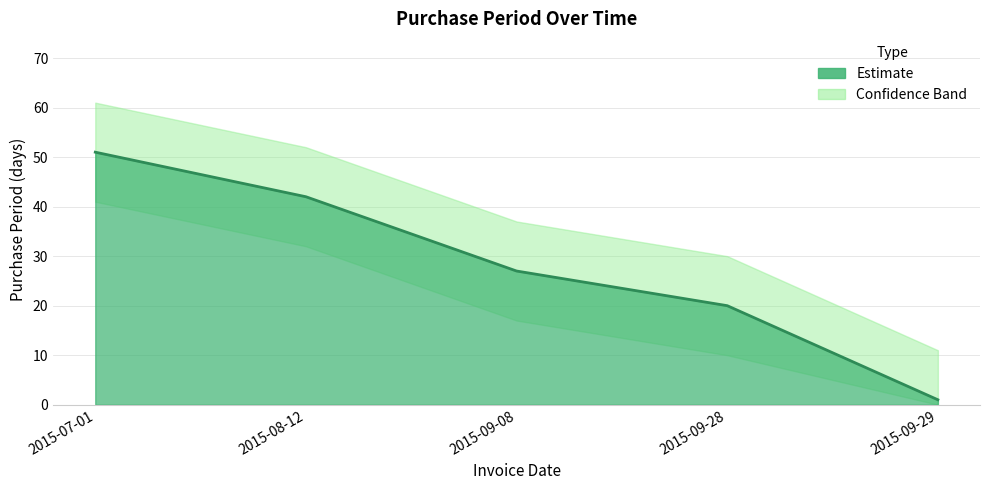

At which label is the value closest to 26?

2015-09-08